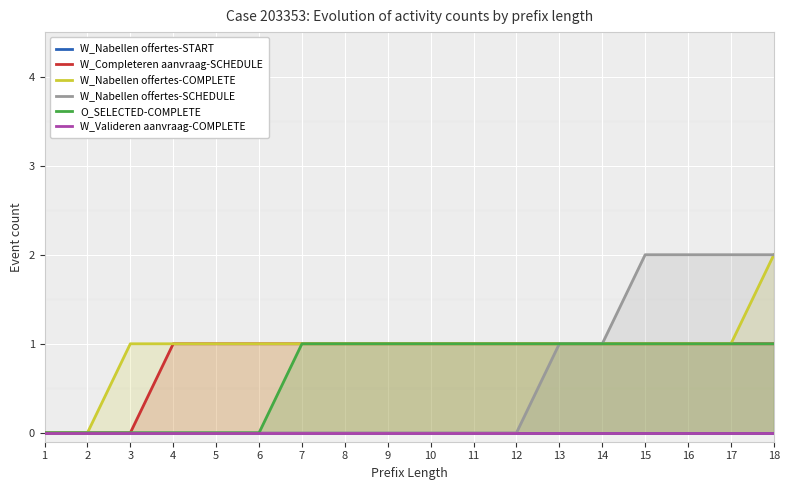

At which category is the sum across all series the highest?

18